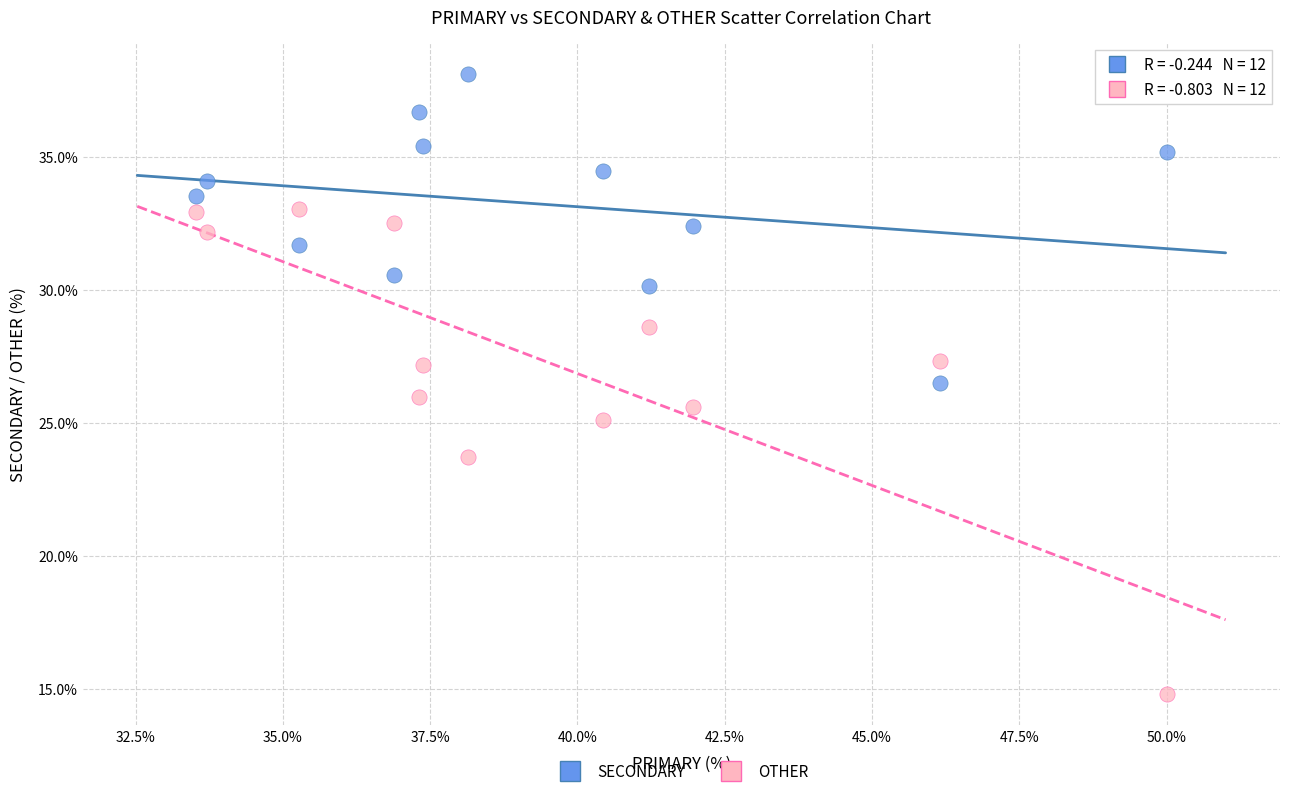

Which series reaches the minimum Y coordinate?

OTHER